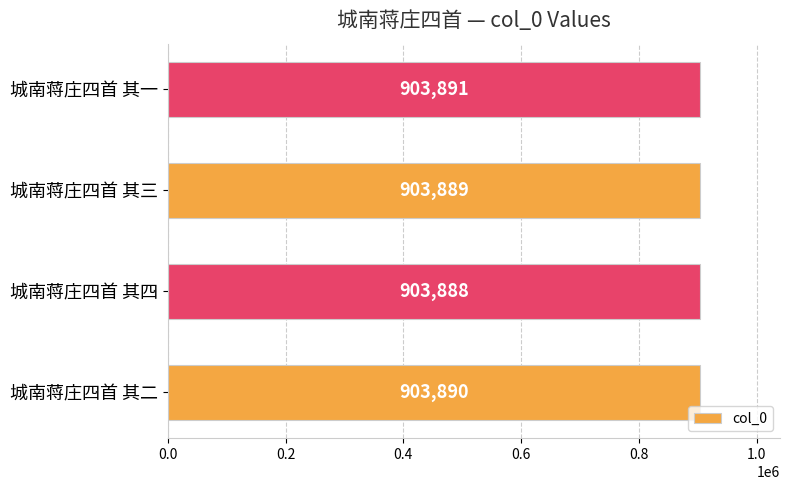

What is the difference between the maximum and minimum values?

3